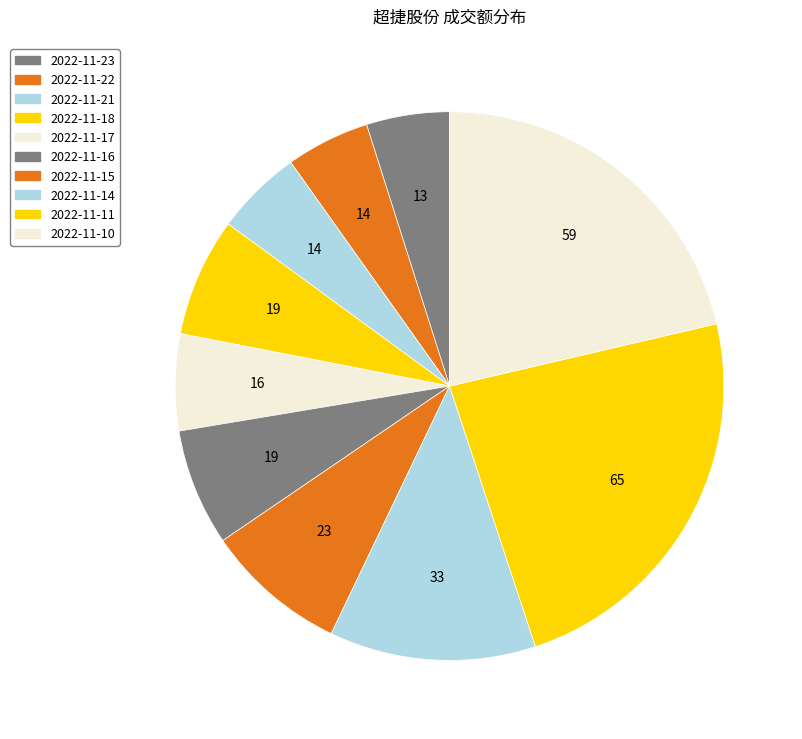

To the nearest percent, what percentage of the pie is 2022-11-16?

7%